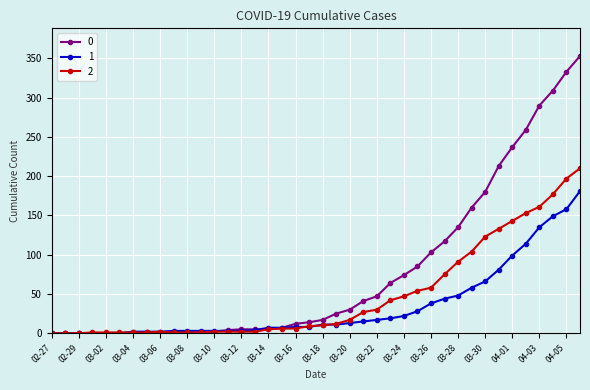

What is the maximum value shown in the chart?

353